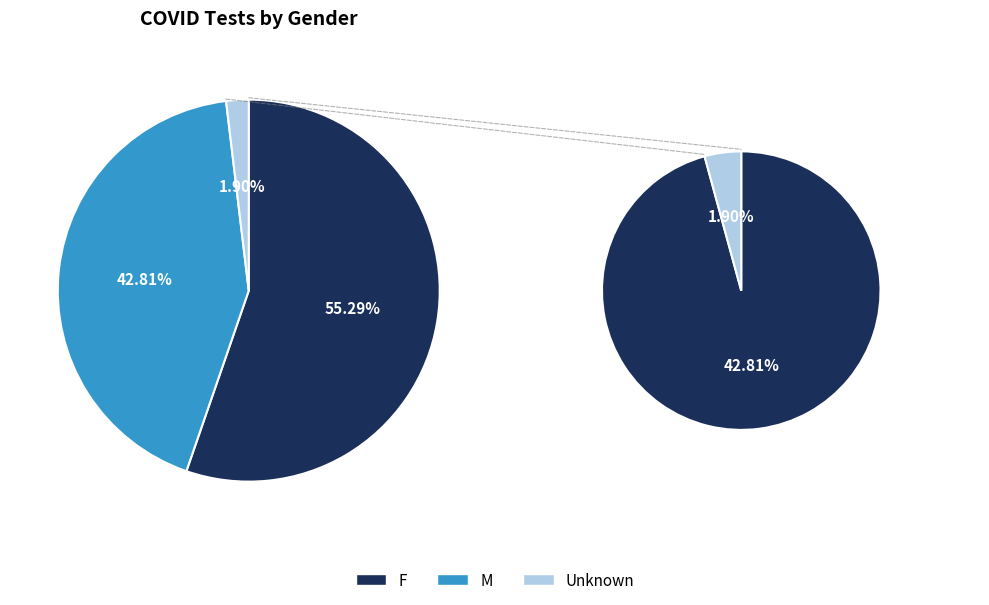

Which category has the smallest portion of the pie?

Unknown